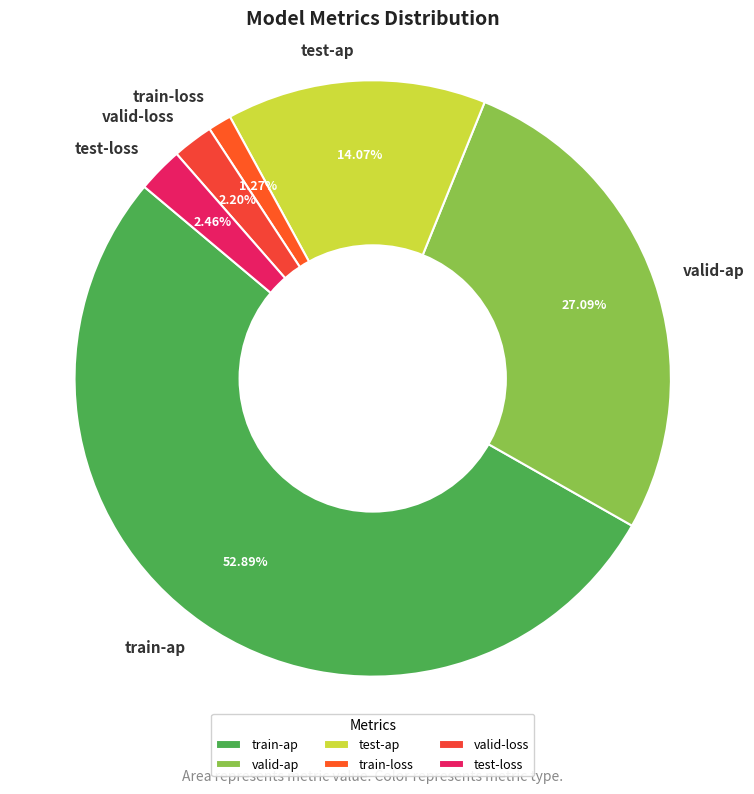

Which category has the biggest portion of the pie?

train-ap